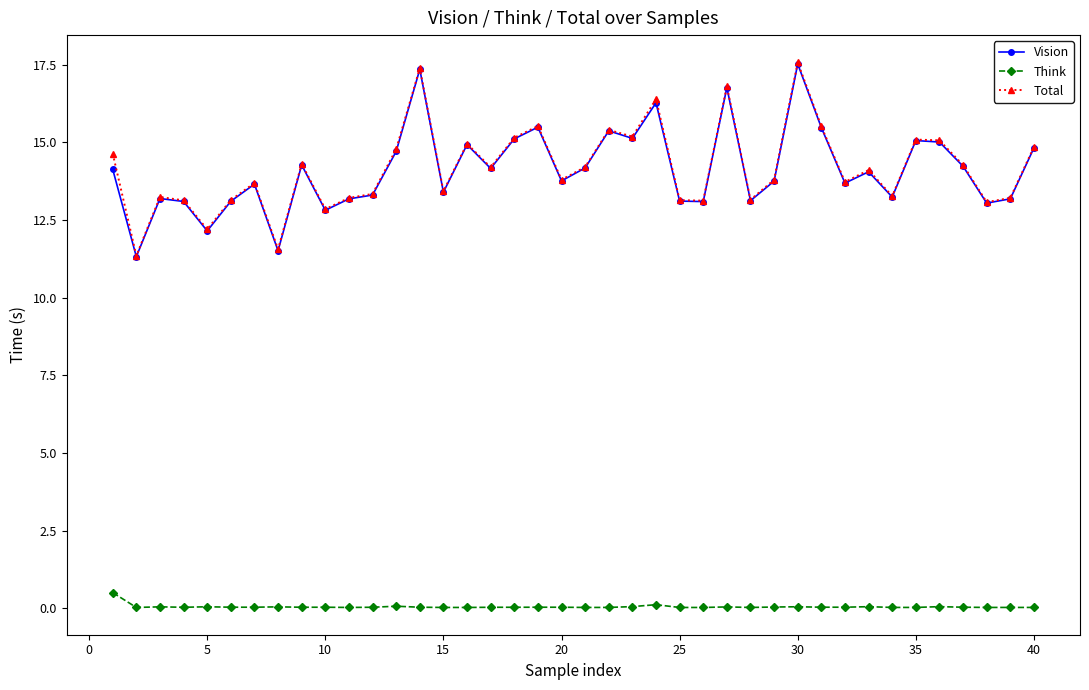

At how many categories does at least one series exceed 9?

40